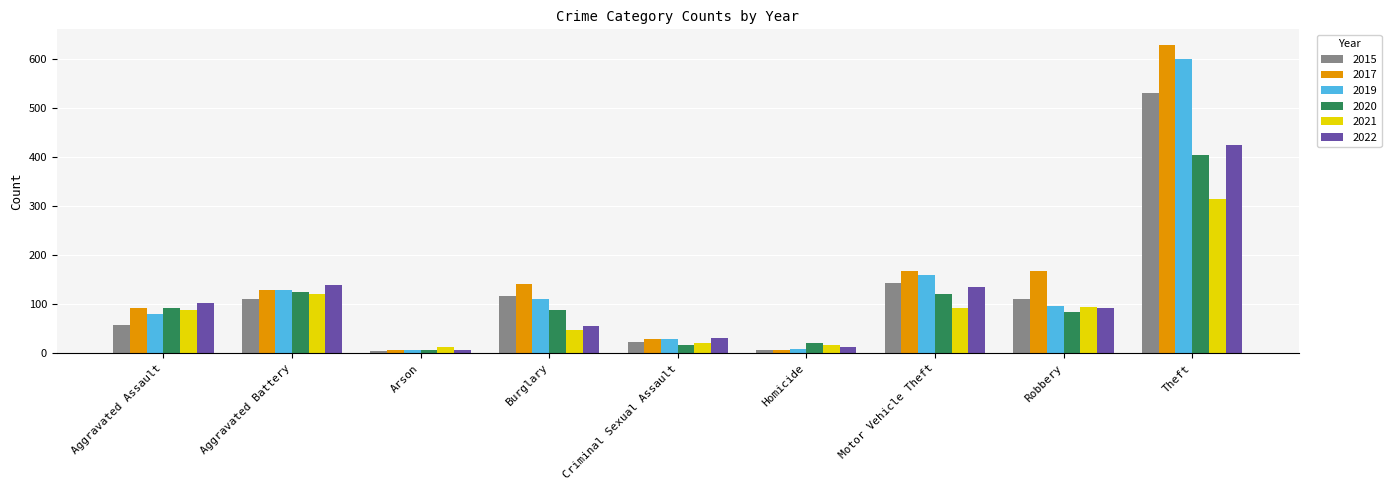

What is the highest value of the 2021 series?

315